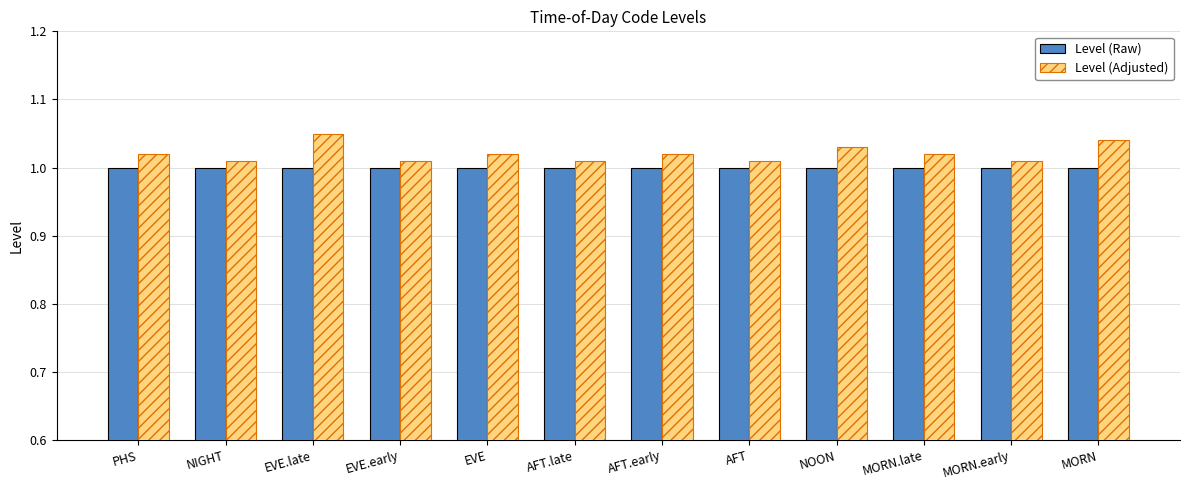

At how many categories does at least one series exceed 1?

12